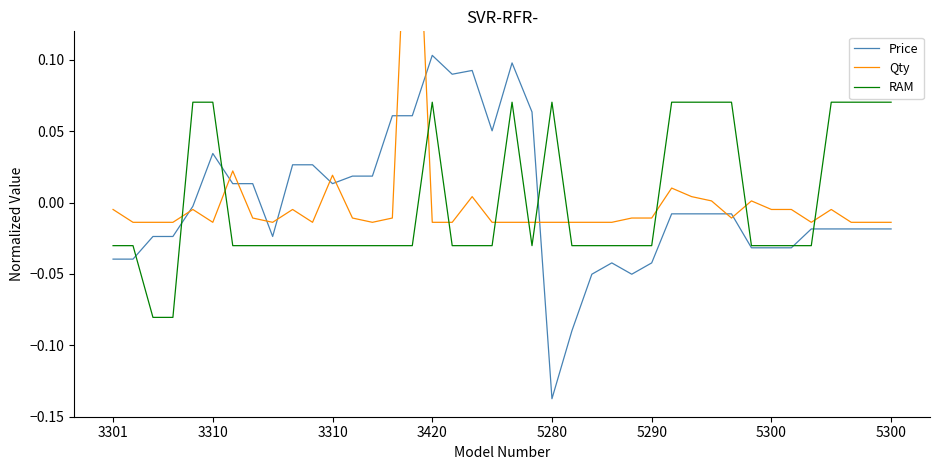

True or false: Qty and RAM cross at least once.

True